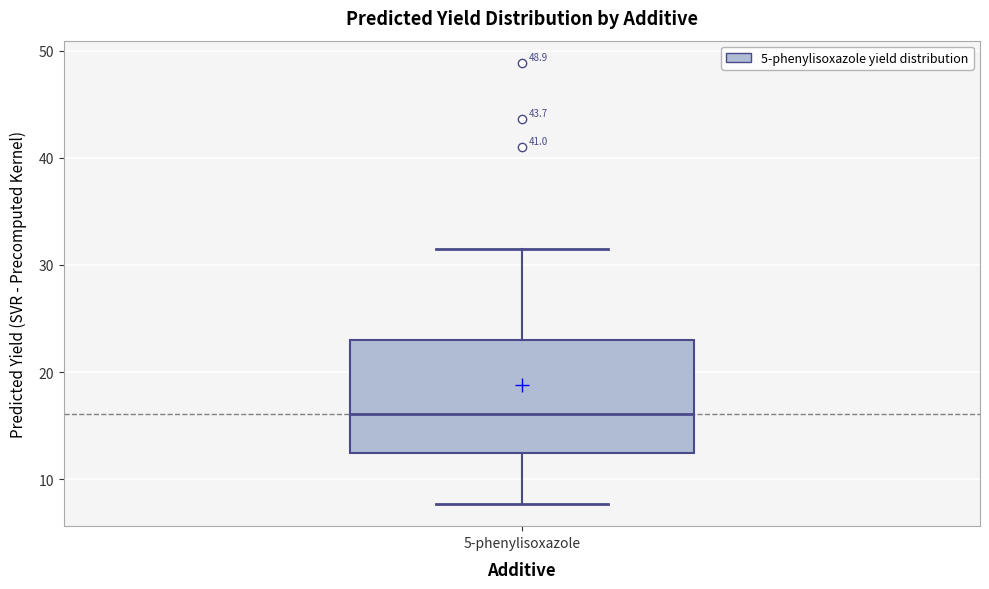

Transcribe this box plot: give where the median line is, the range the box spans, and where the two whiskers end, as read against the y-axis. The values are not printed on the chart, so give them approximately, as read against the axis.

median 16, box 12 to 23, whiskers 8 to 32